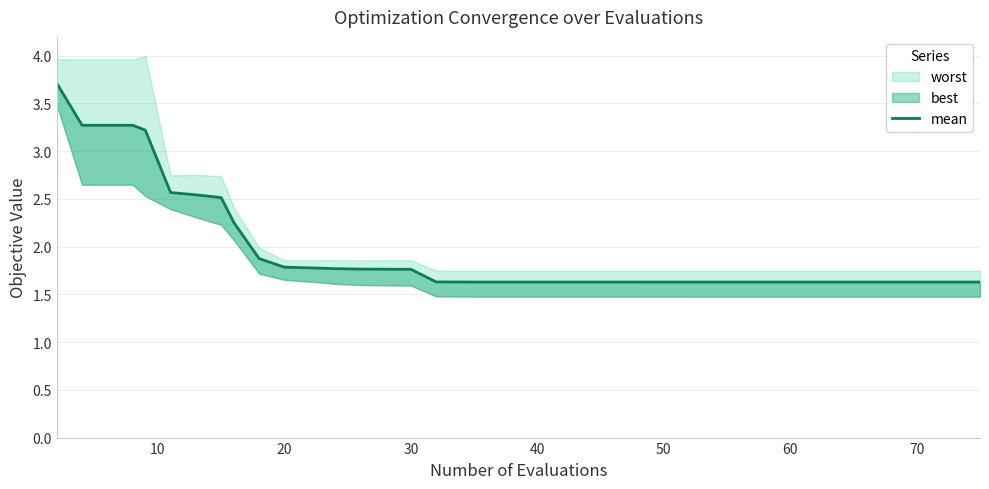

Reading left to right, what are all the values shown in this chart?

3.7	3.3	3.3	3.2	2.6	2.5	2.5	2.3	1.9	1.8	1.8	1.8	1.8	1.8	1.8	1.6	1.6	1.6	1.6	1.6	1.6	1.6	1.6	1.6	1.6	1.6	1.6	1.6	1.6	1.6	1.6	1.6	1.6	1.6	1.6	1.6	1.6	1.6	1.6	1.6